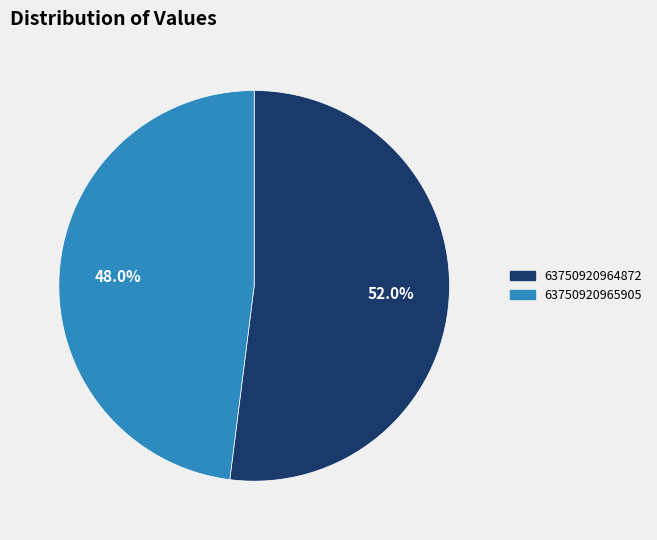

Combined, do 63750920964872 and 63750920965905 account for over 50%?

Yes